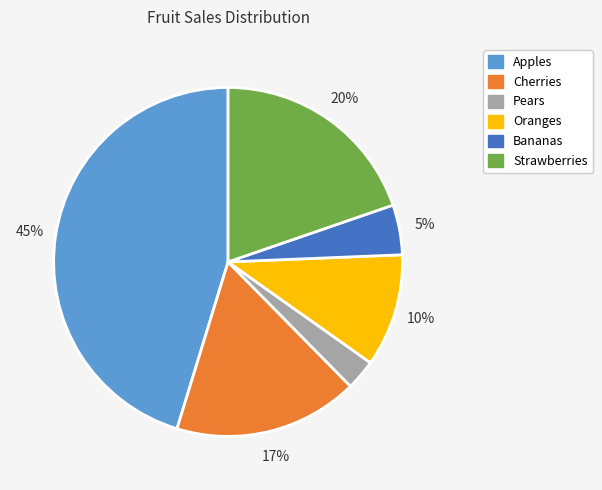

How many segments does this pie chart have?

6